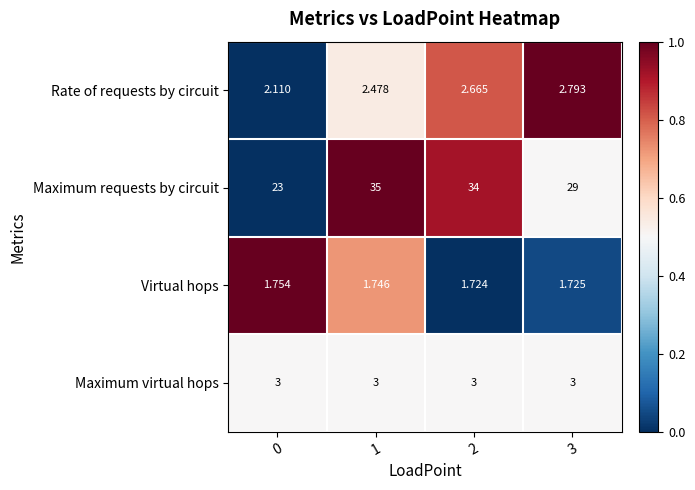

Between 1 and 3, which series saw the biggest shift?

Maximum requests by circuit